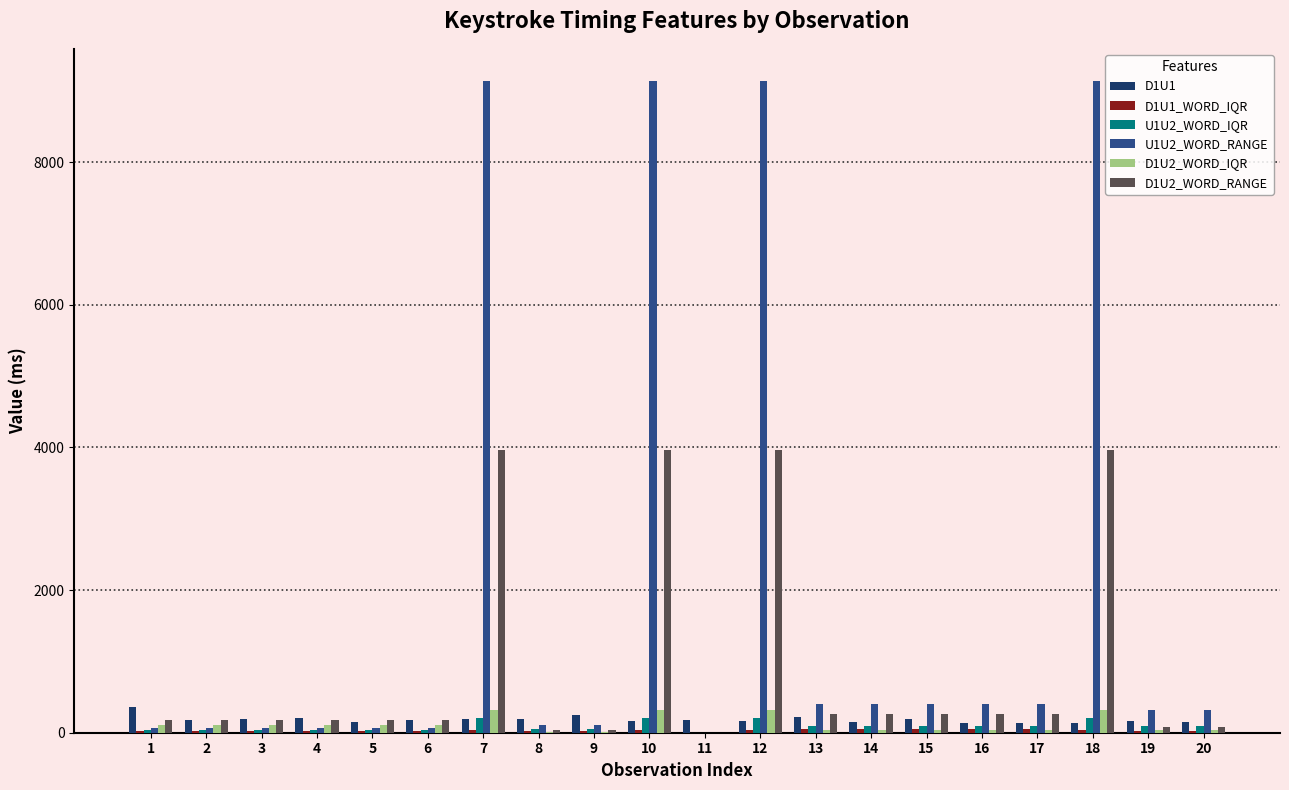

Which series has the largest total across all categories?

U1U2_WORD_RANGE